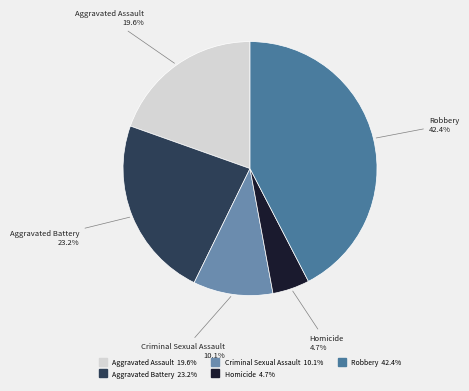

Does Homicide account for over 50% of the chart?

No